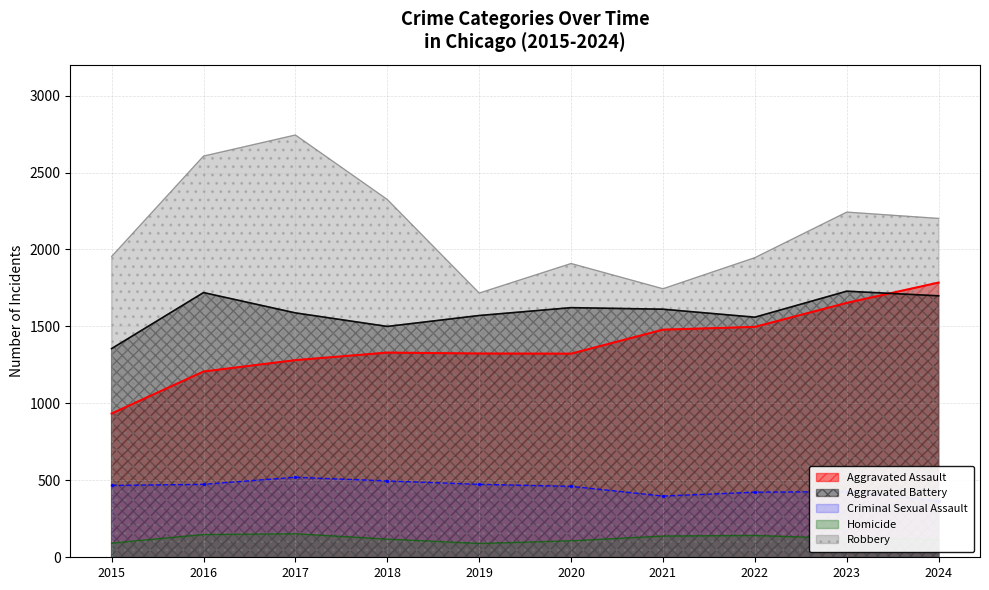

Which category has the lowest value in the Homicide series?

2019